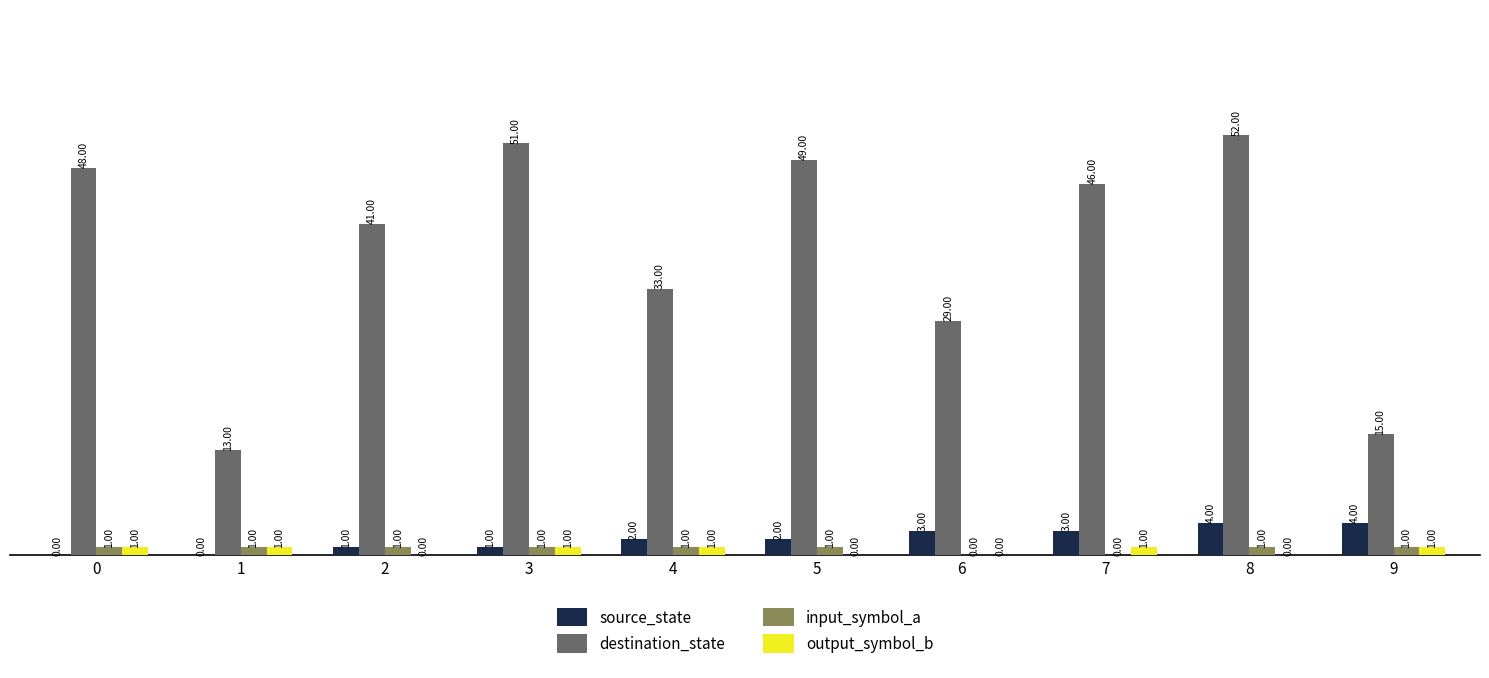

What is the sum of the source_state values at 8 and 3?

5